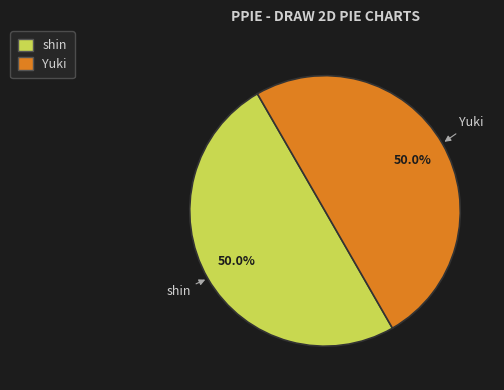

To the nearest percent, what is the average slice percentage?

50%